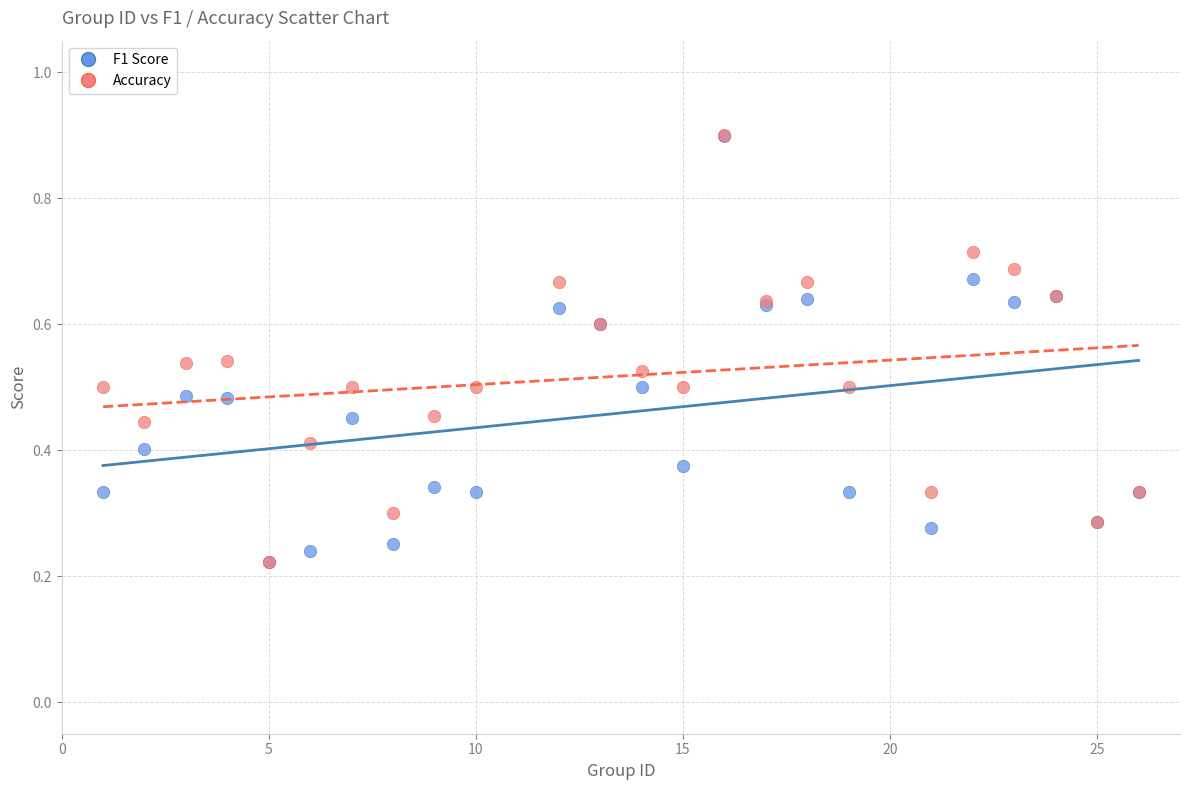

Which series has the largest Y range (max minus min)?

Accuracy